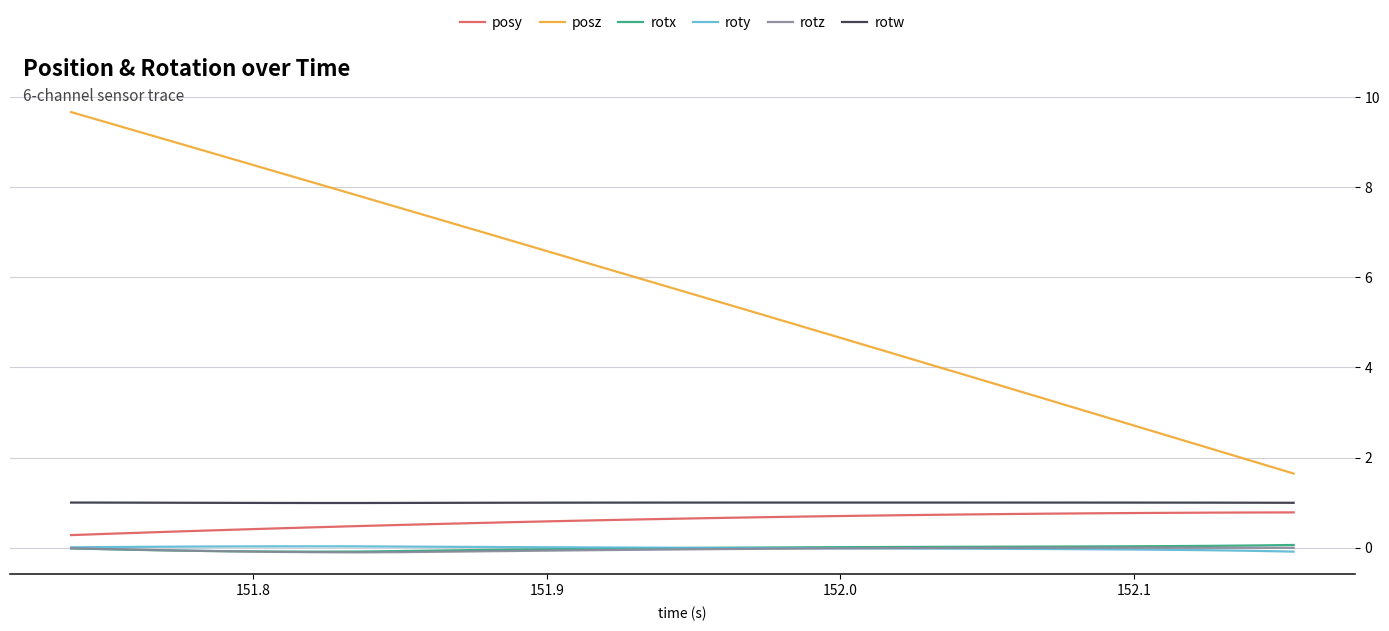

True or false: rotz and rotw intersect in this chart.

False